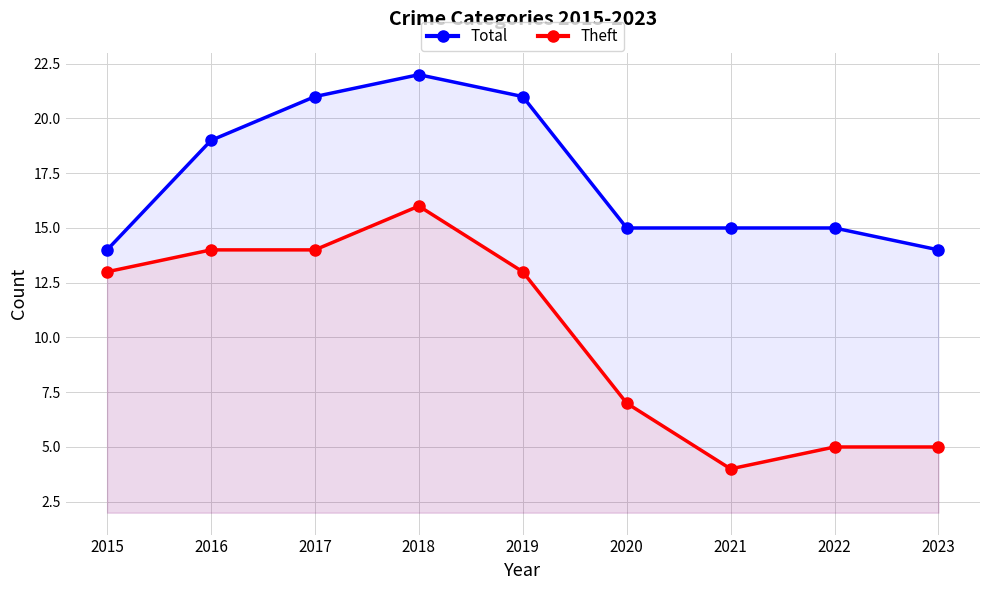

What is the maximum value shown in the chart?

22